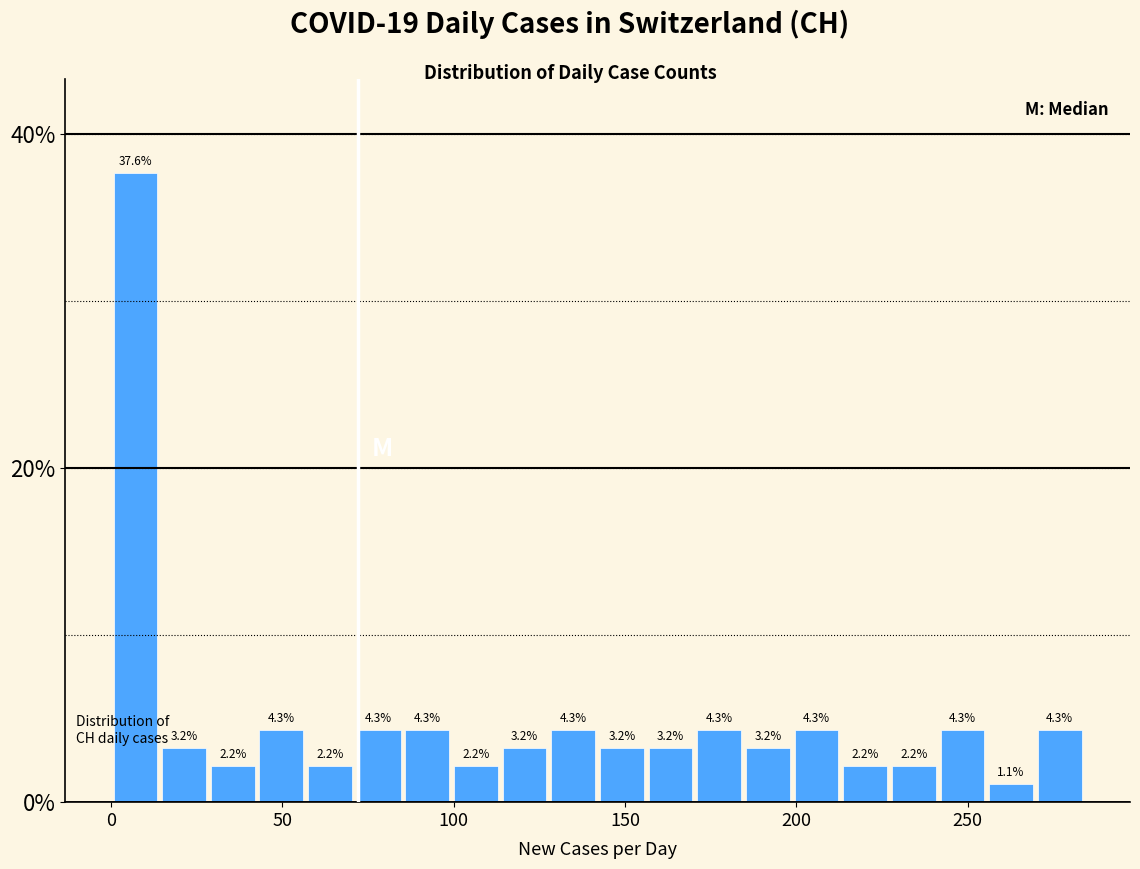

Around what value on the x-axis is the tallest bar? Give the approximate position of its centre, as read against the axis.

5